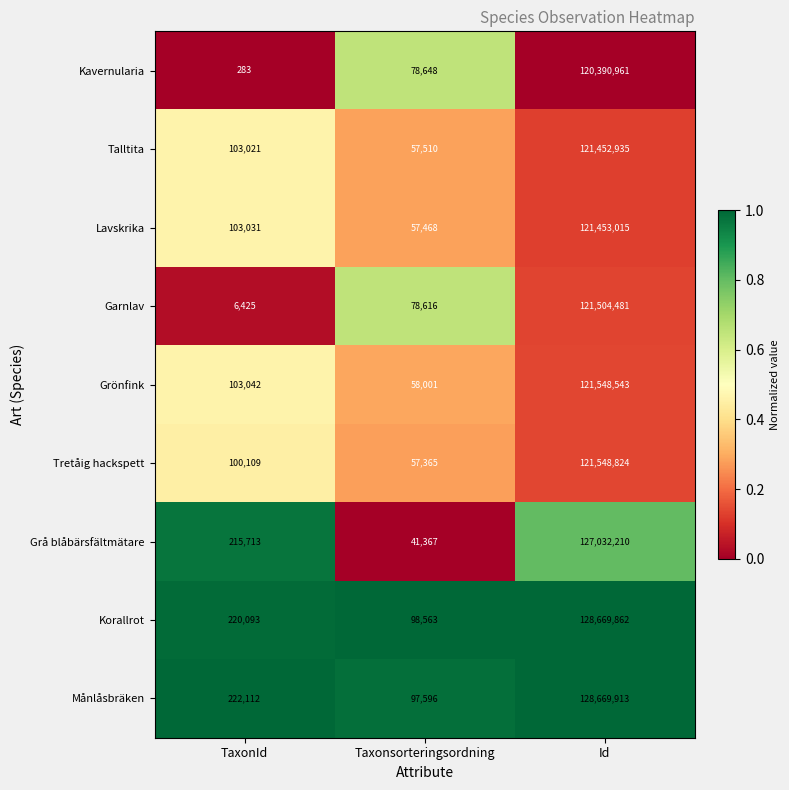

Count the number of data series in this chart.

9